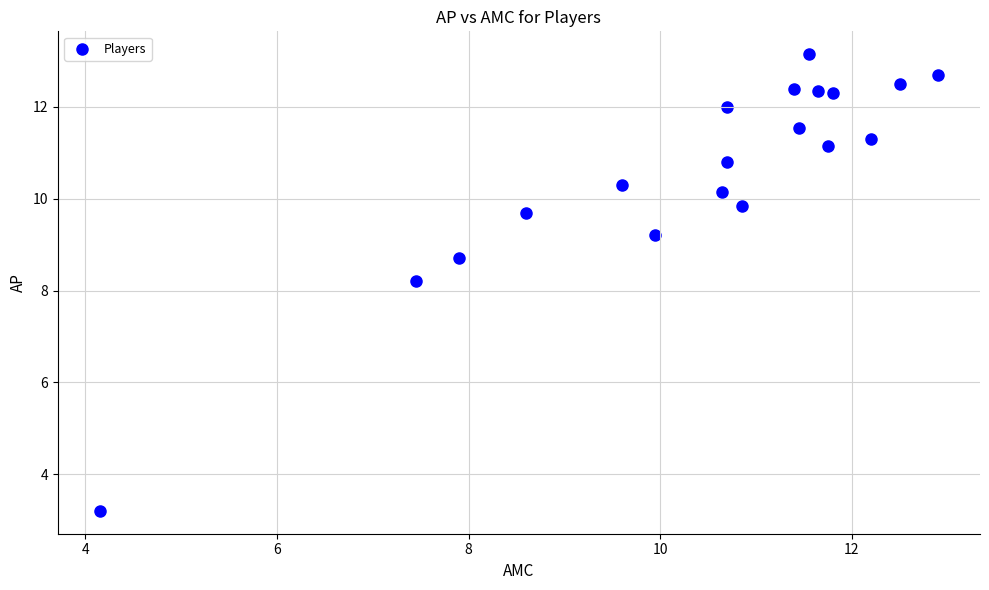

What is the range of X values (max minus min)?

8.8